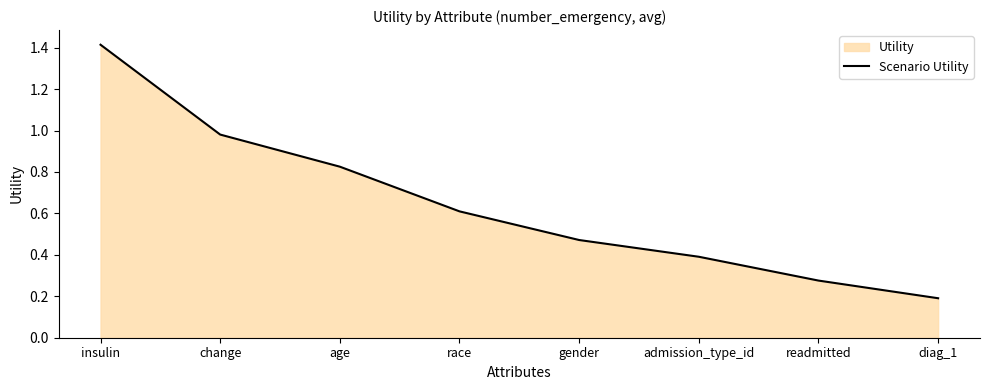

What is the sum of the values at readmitted and insulin?

1.7